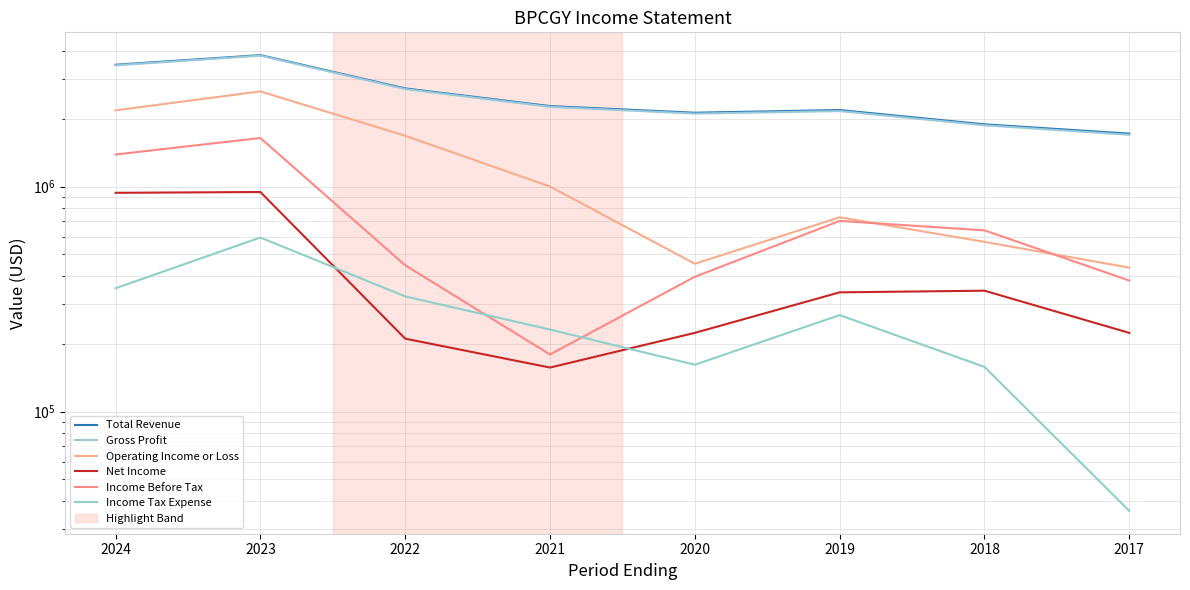

What is the average value of the Gross Profit series?

2512400